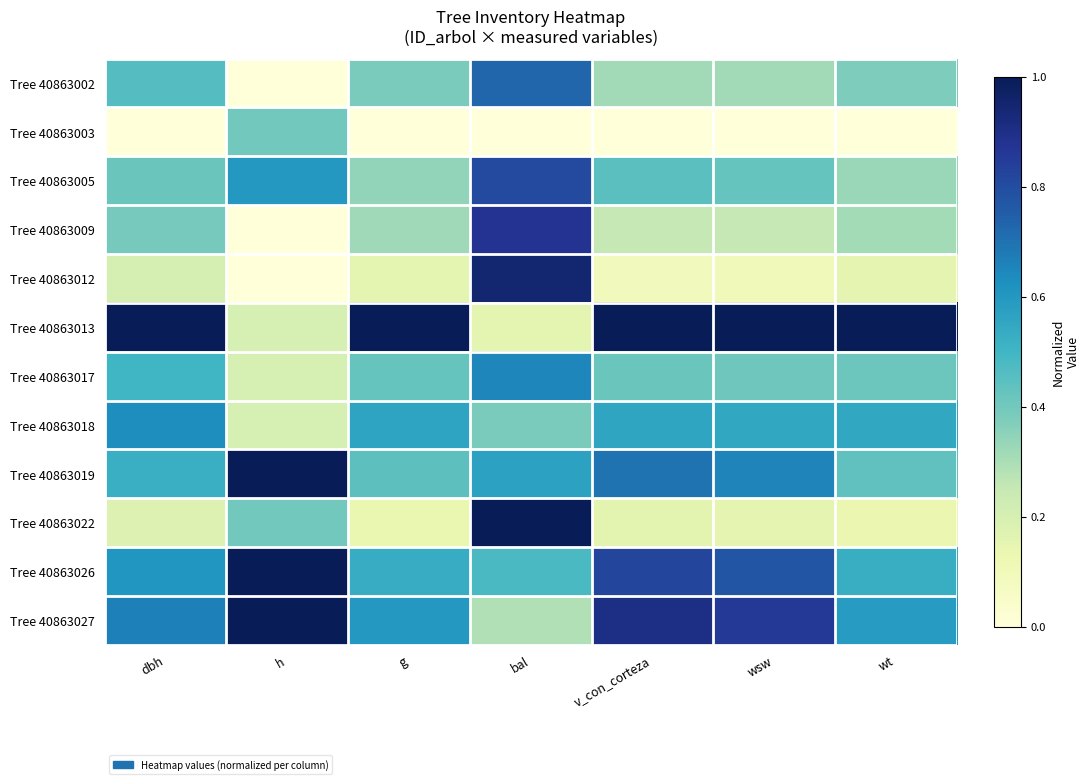

At wsw, list the series in order from smallest to largest.

Tree 40863003, Tree 40863012, Tree 40863022, Tree 40863009, Tree 40863002, Tree 40863017, Tree 40863005, Tree 40863018, Tree 40863019, Tree 40863026, Tree 40863027, Tree 40863013